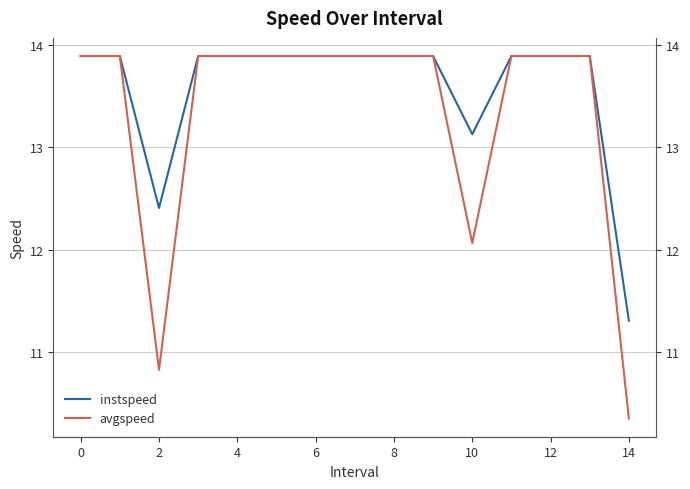

How many values in the instspeed series are below 13?

2